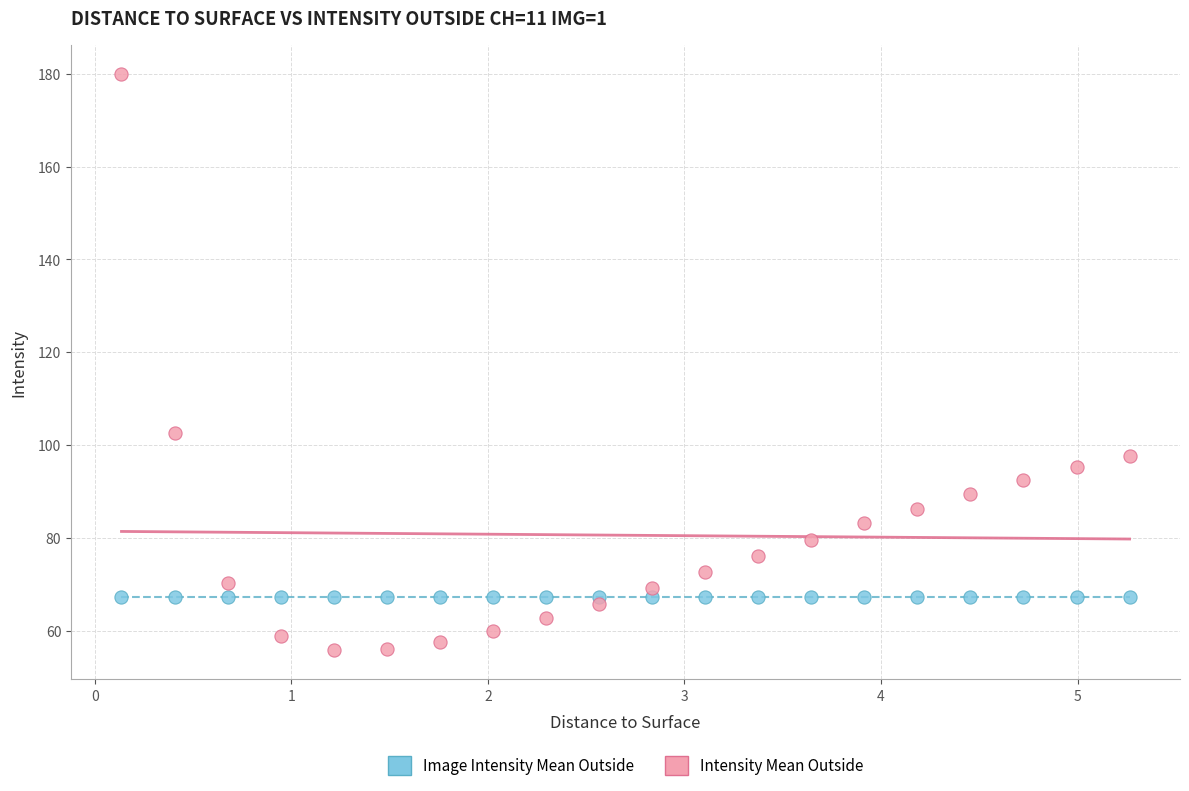

What are all the series names shown in the legend?

Image Intensity Mean Outside, Intensity Mean Outside